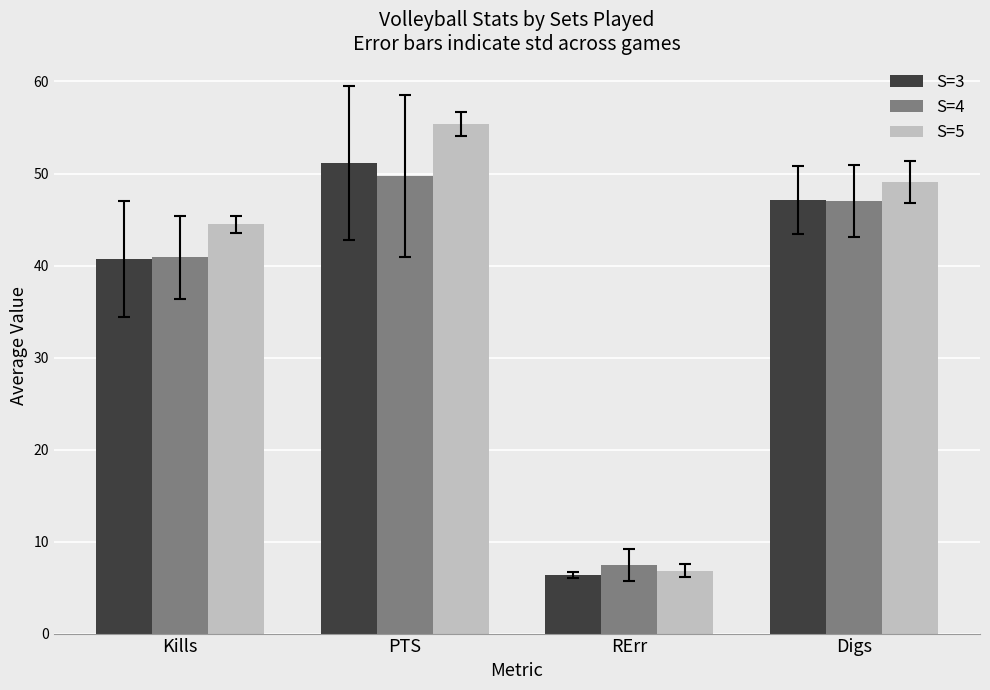

What is the difference between the maximum and second lowest values in the S=4 series?

8.8